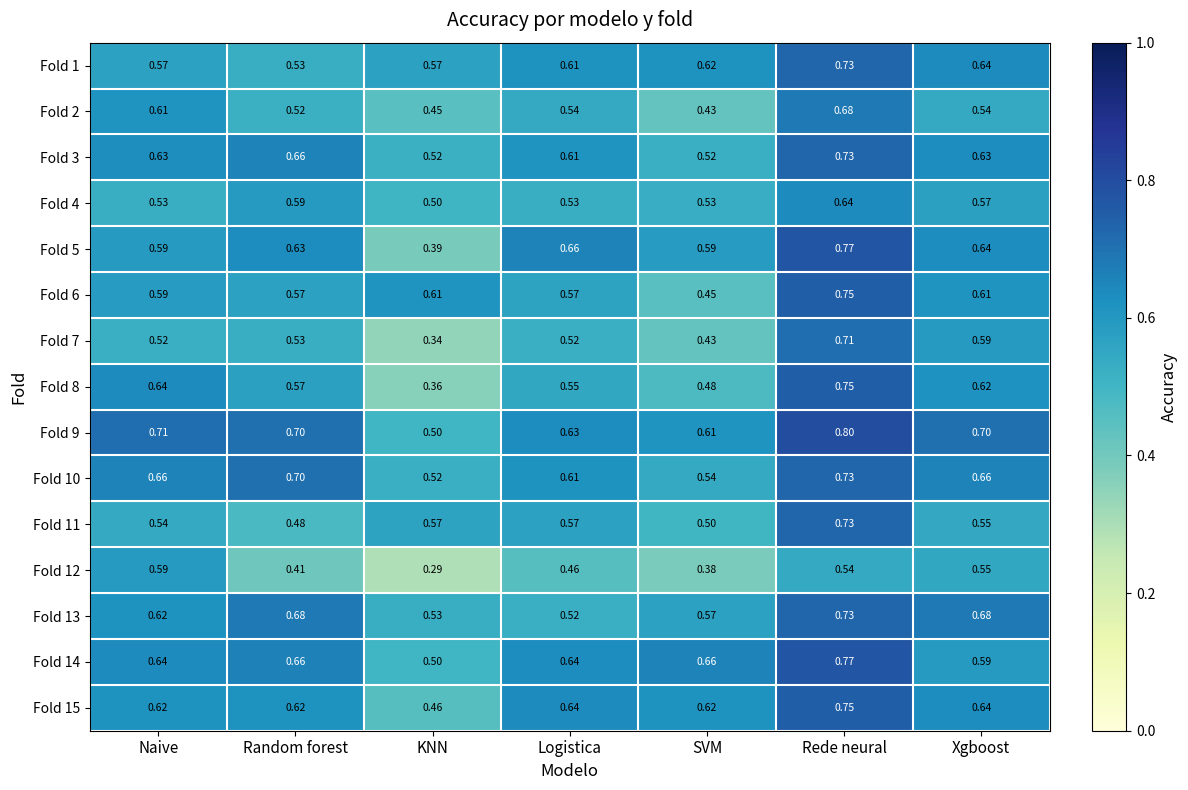

At which category is the sum across all series the highest?

Rede neural